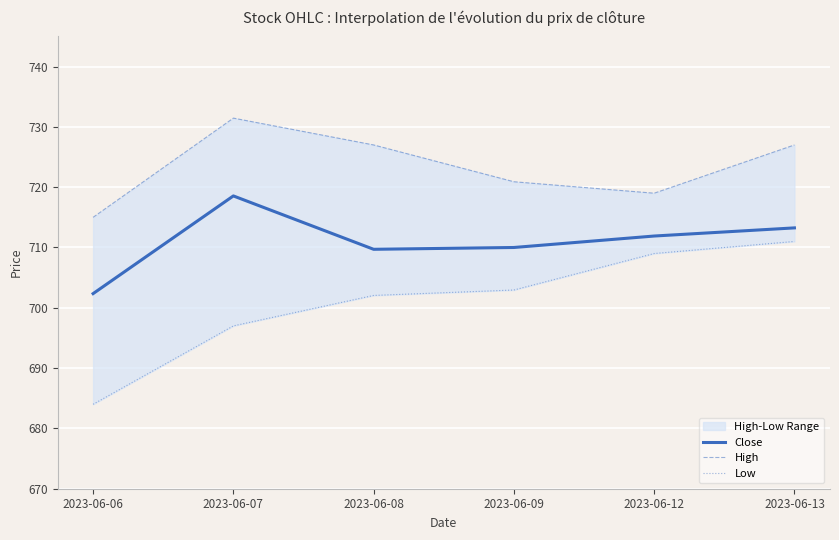

What is the average value of the High series?

723.4